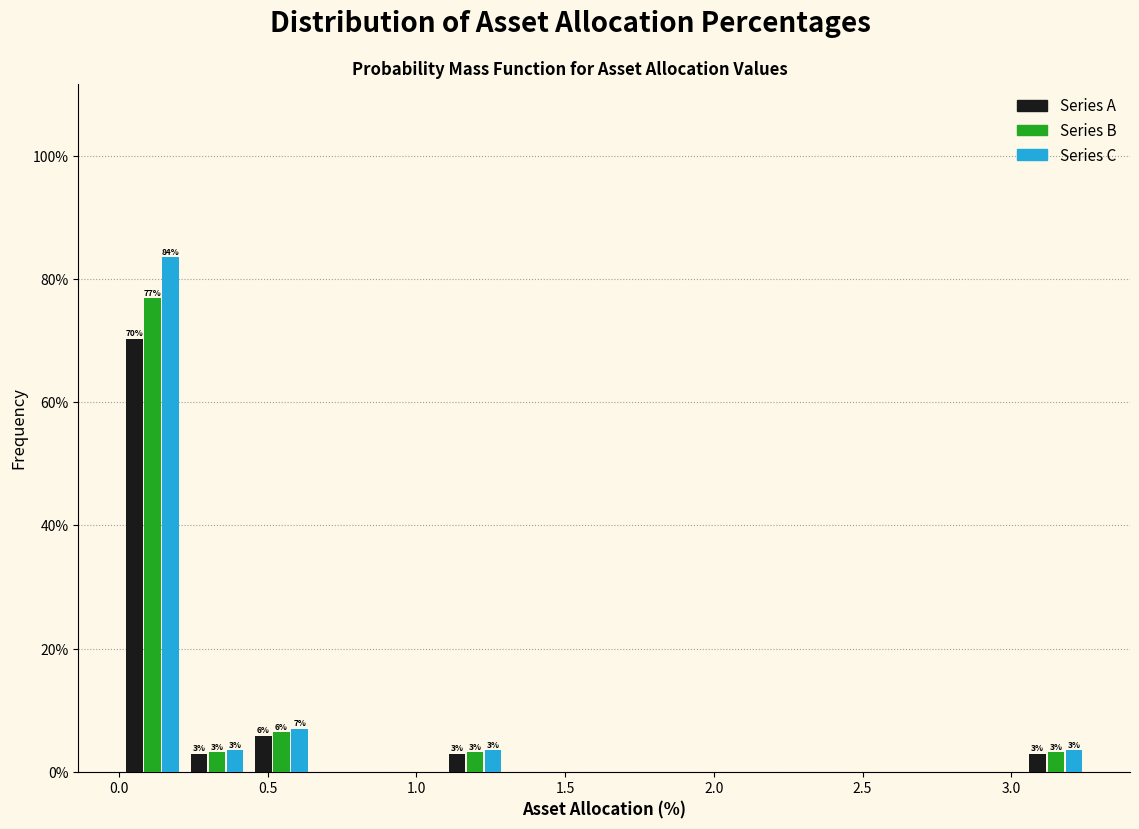

In the Series A series, which range on the x-axis has the tallest bar?

0.00 to 0.20